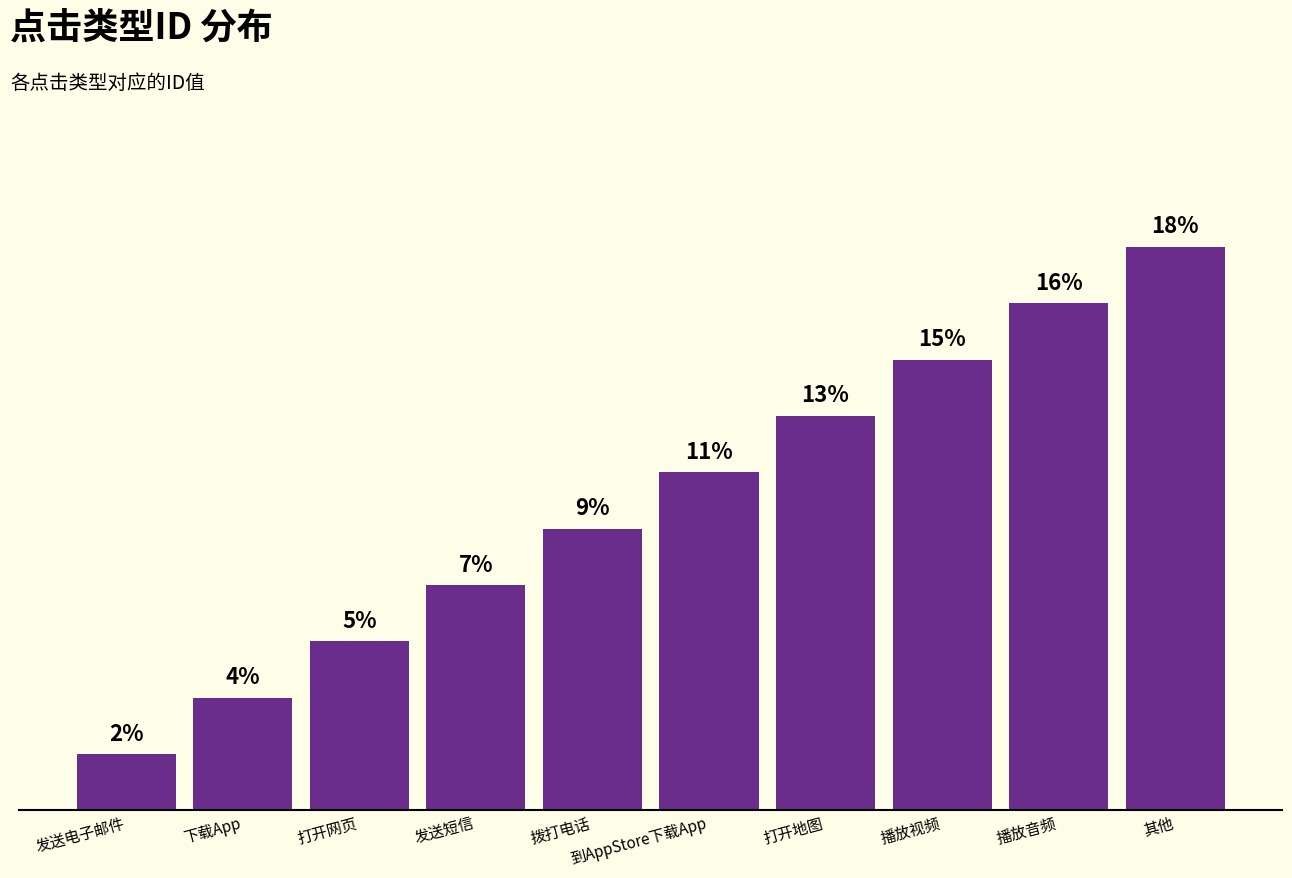

What is the label of the 6th bar from the left?

到AppStore下载App